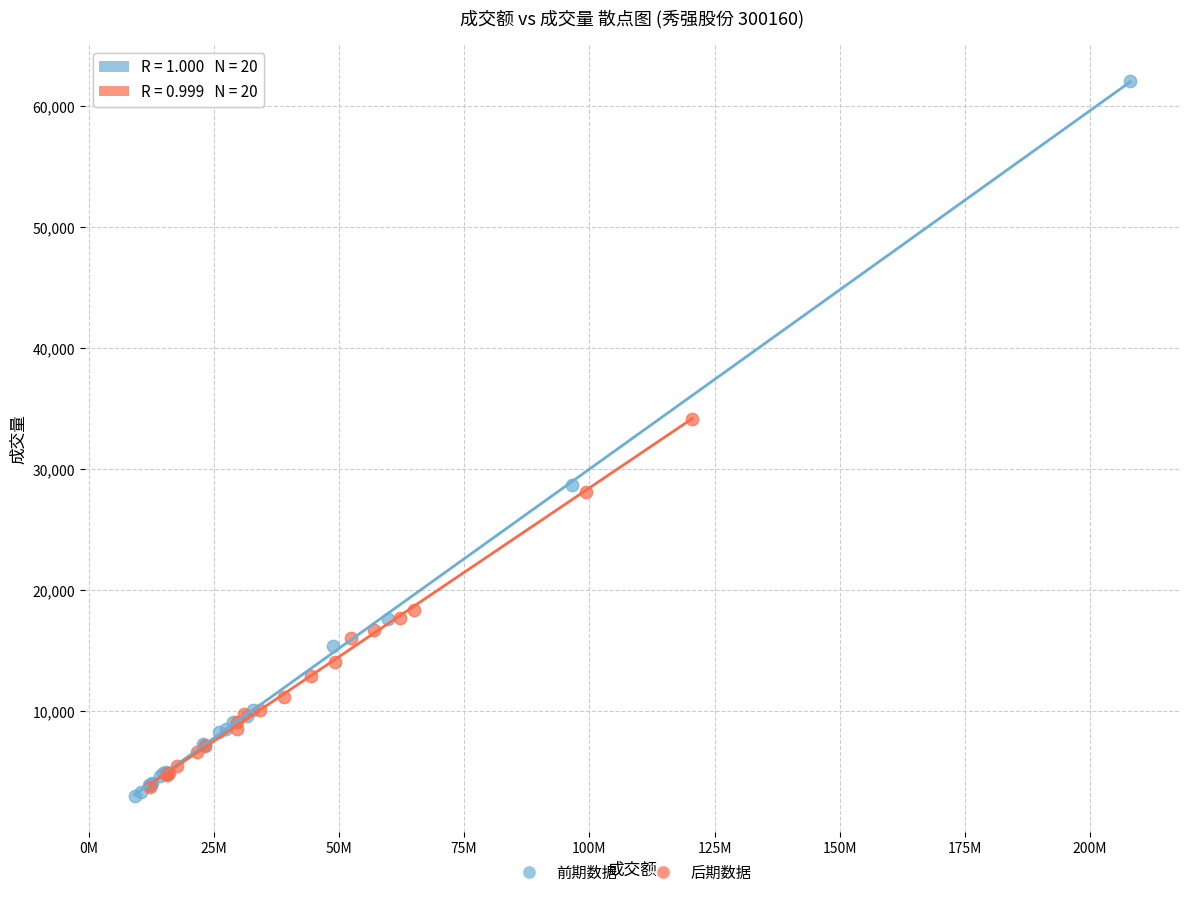

Which series has the widest spread of Y values?

前期数据